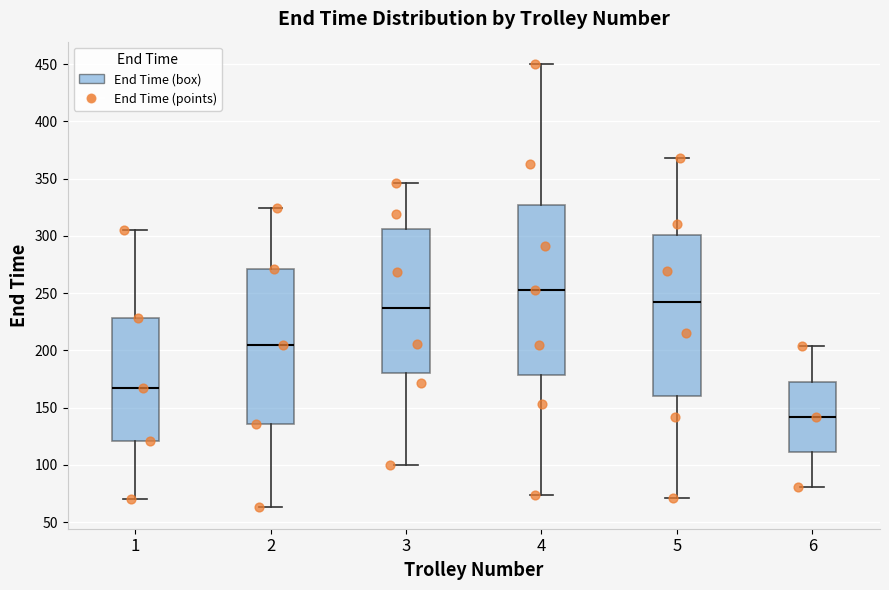

Which box has the highest median line?

4